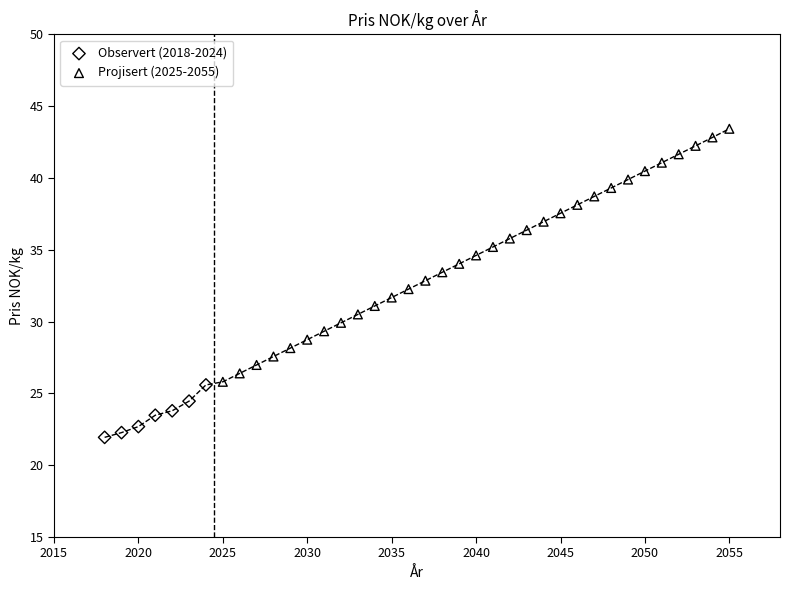

Which series contains the highest Y value?

Projisert (2025-2055)